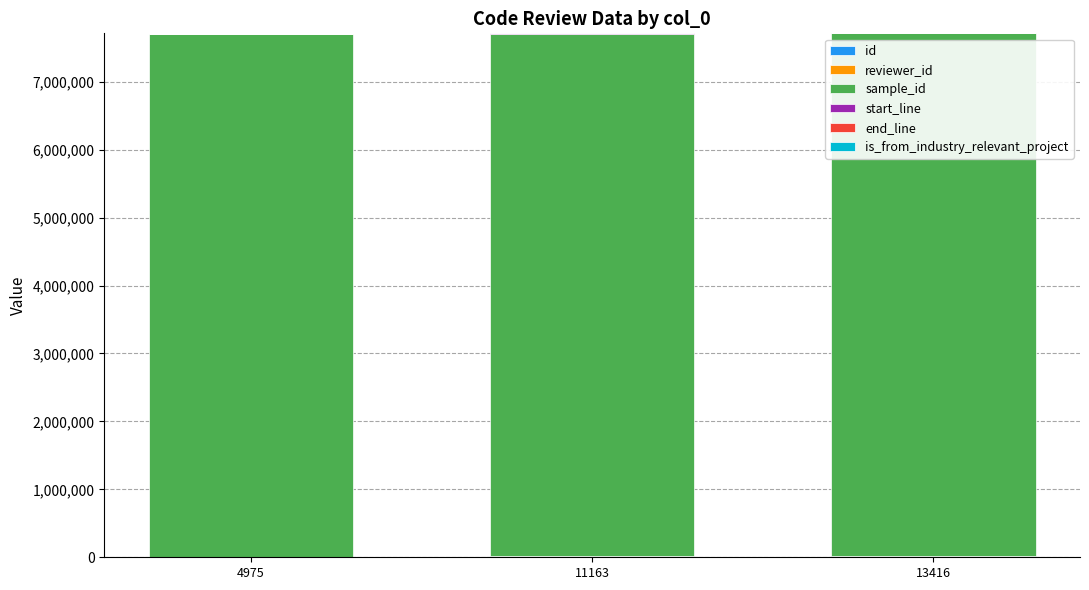

At how many categories does at least one series exceed 85220?

3